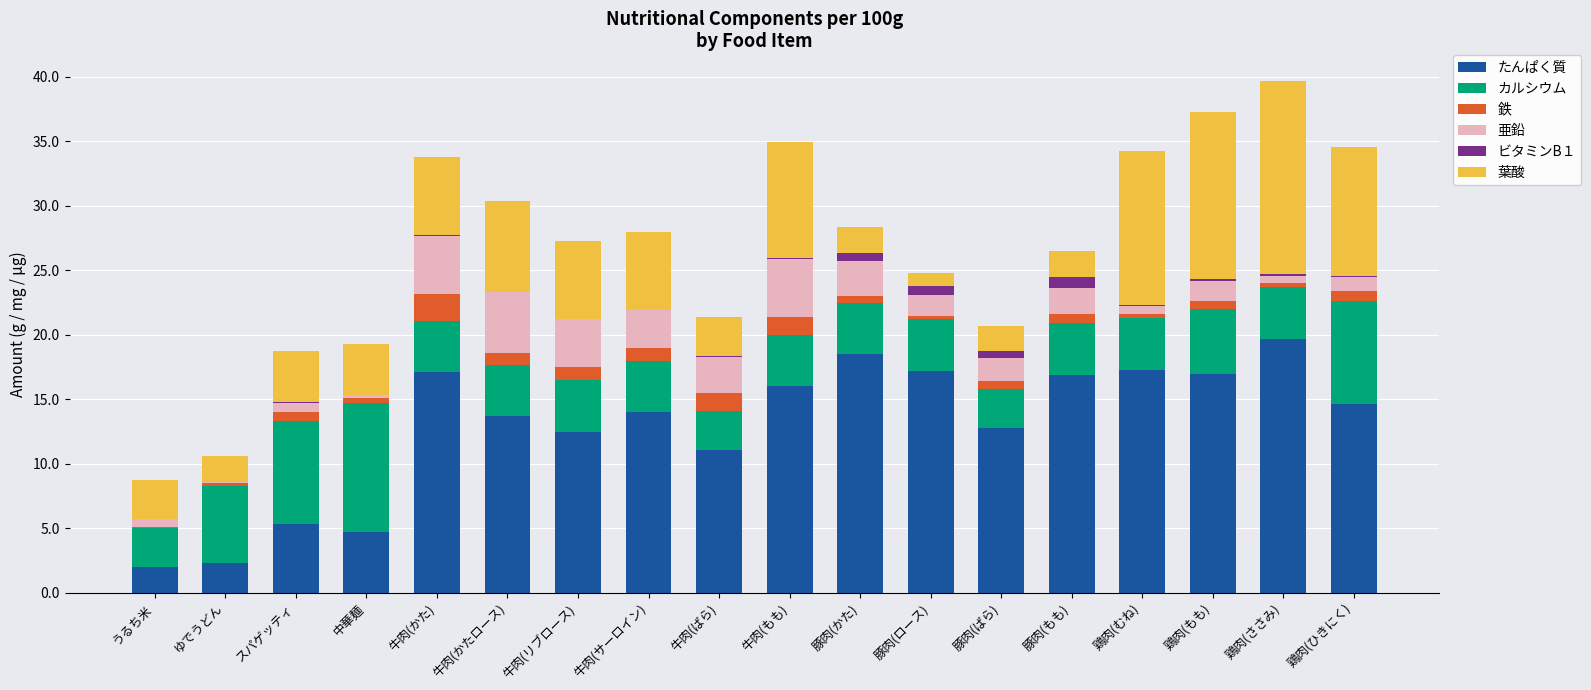

What is the maximum value for たんぱく質?

19.7